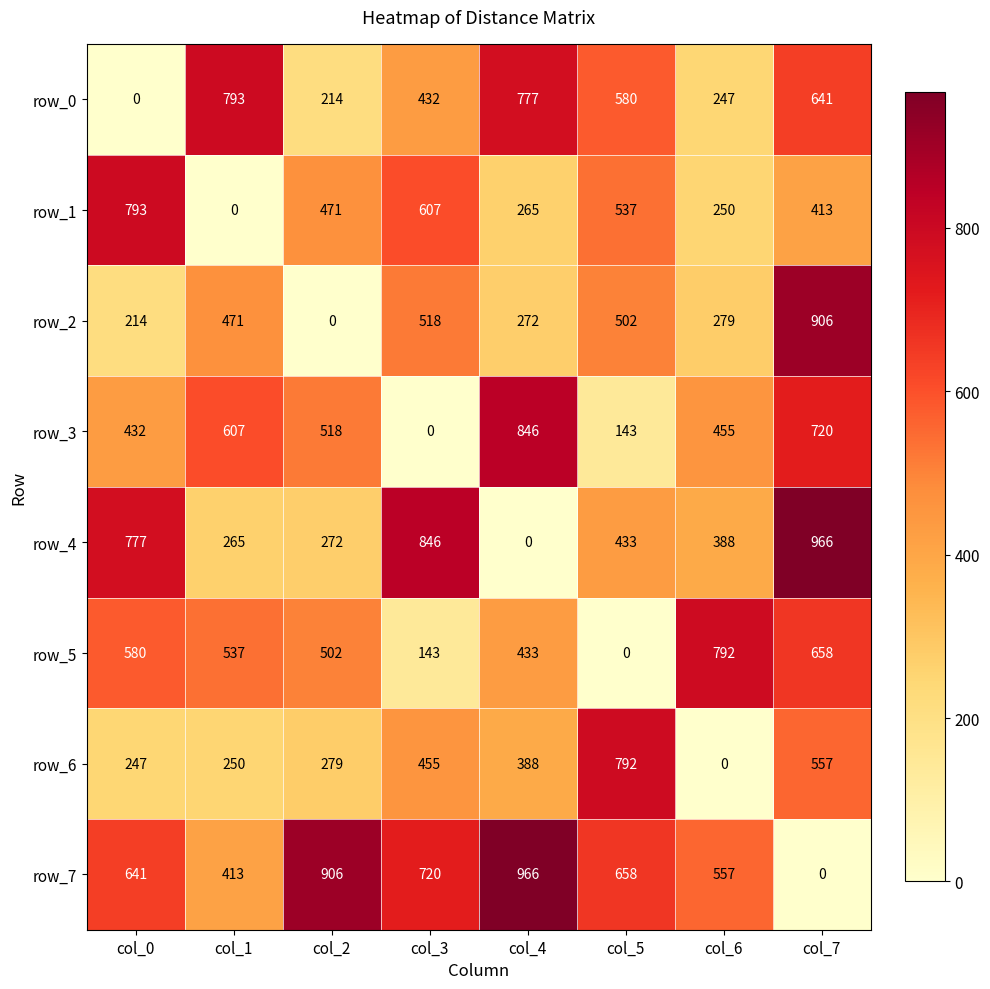

Reading left to right, transcribe all the data shown in this chart.

row_0: col_0=0	col_1=793	col_2=214	col_3=432	col_4=777	col_5=580	col_6=247	col_7=641
row_1: col_0=793	col_1=0	col_2=471	col_3=607	col_4=265	col_5=537	col_6=250	col_7=413
row_2: col_0=214	col_1=471	col_2=0	col_3=518	col_4=272	col_5=502	col_6=279	col_7=906
row_3: col_0=432	col_1=607	col_2=518	col_3=0	col_4=846	col_5=143	col_6=455	col_7=720
row_4: col_0=777	col_1=265	col_2=272	col_3=846	col_4=0	col_5=433	col_6=388	col_7=966
row_5: col_0=580	col_1=537	col_2=502	col_3=143	col_4=433	col_5=0	col_6=792	col_7=658
row_6: col_0=247	col_1=250	col_2=279	col_3=455	col_4=388	col_5=792	col_6=0	col_7=557
row_7: col_0=641	col_1=413	col_2=906	col_3=720	col_4=966	col_5=658	col_6=557	col_7=0